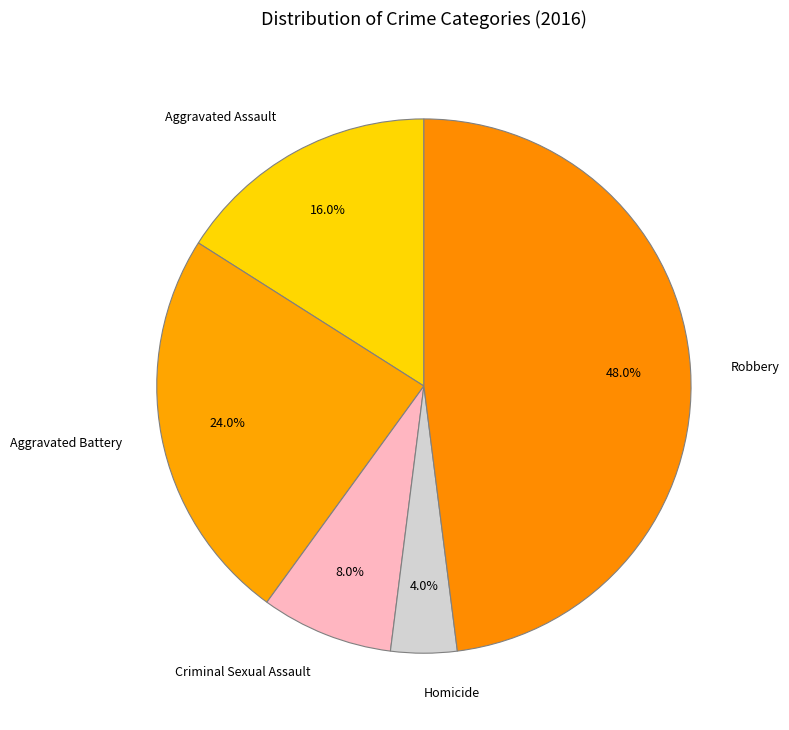

What percentage do Homicide and Aggravated Battery together represent?

28.0%